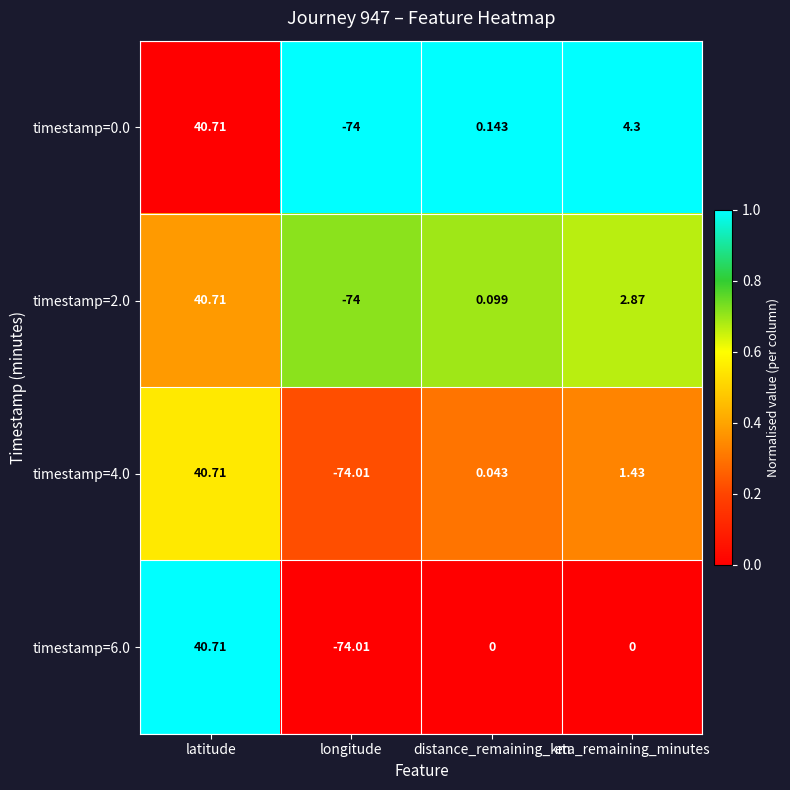

Which series changed the most between latitude and distance_remaining_km?

timestamp=6.0